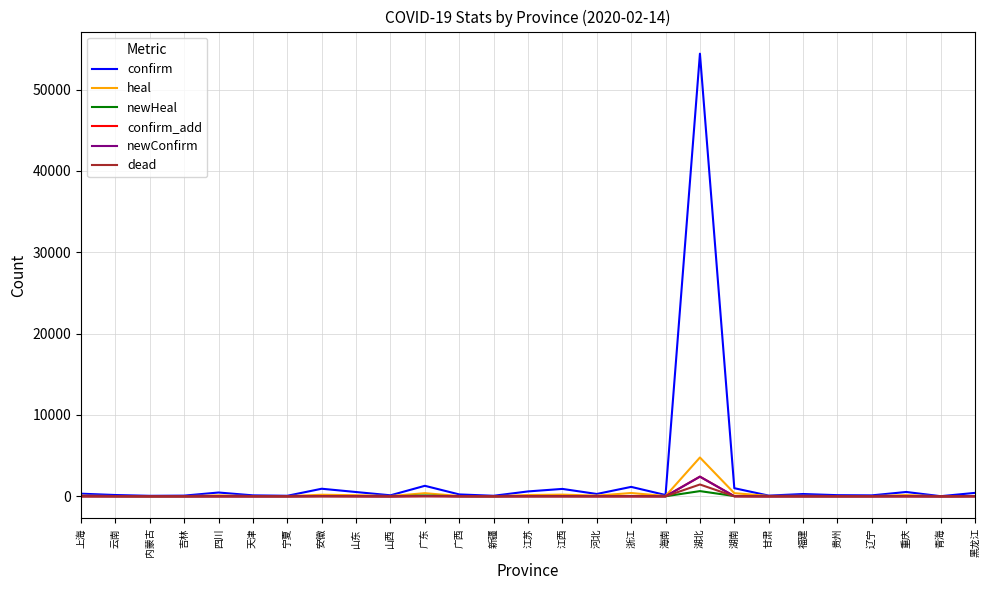

How many lines are shown in the chart?

6